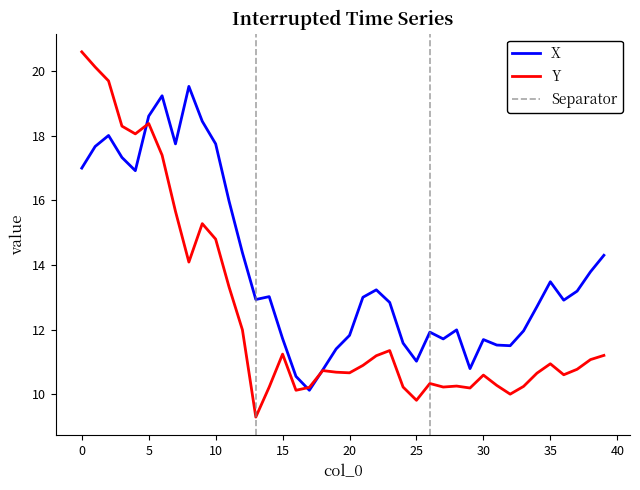

What is the sum of the X values at 20 and 32?

23.3